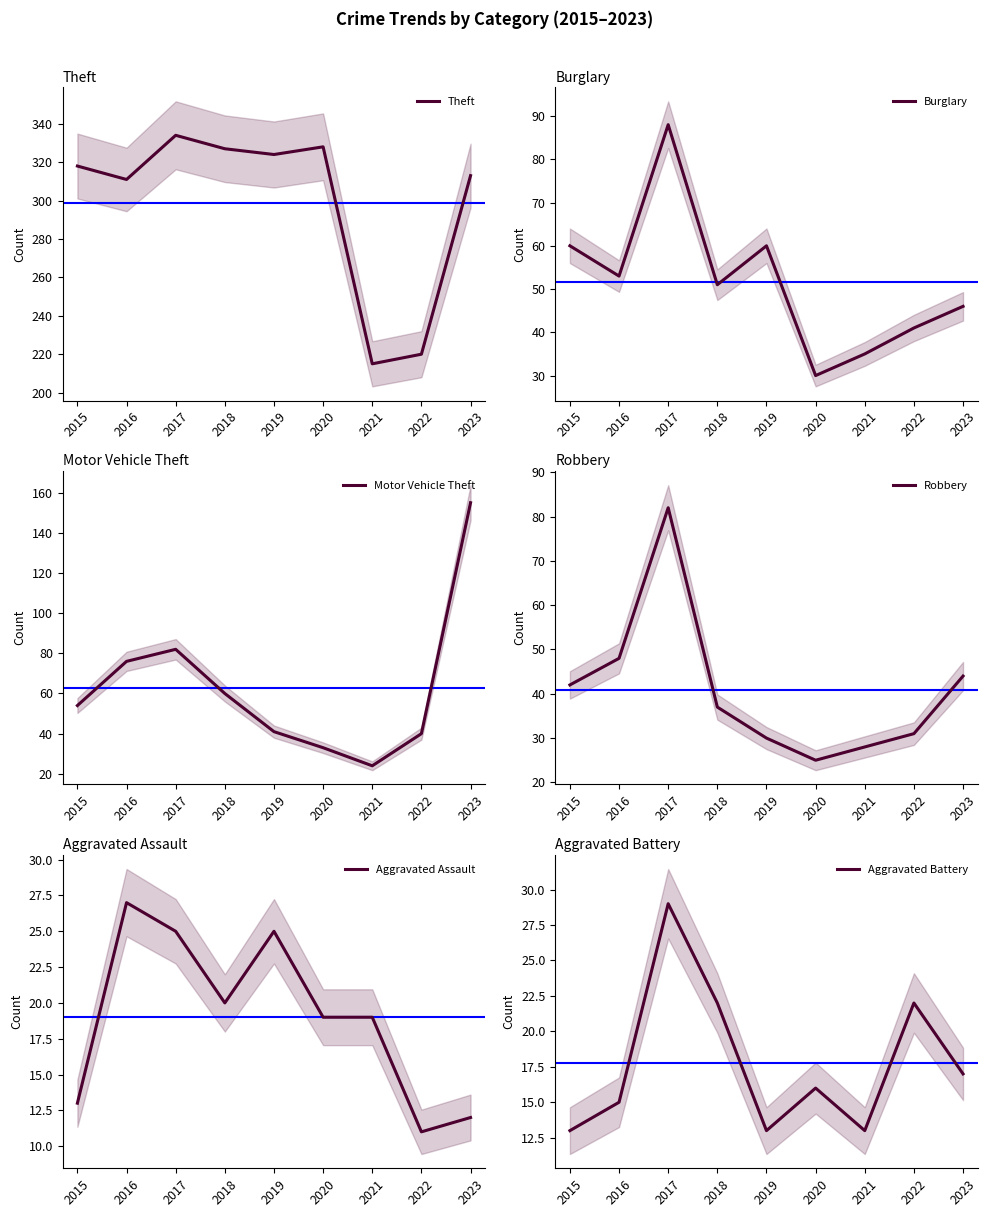

List the labels in order of Aggravated Battery value, largest first.

2017, 2018, 2022, 2023, 2020, 2016, 2015, 2019, 2021